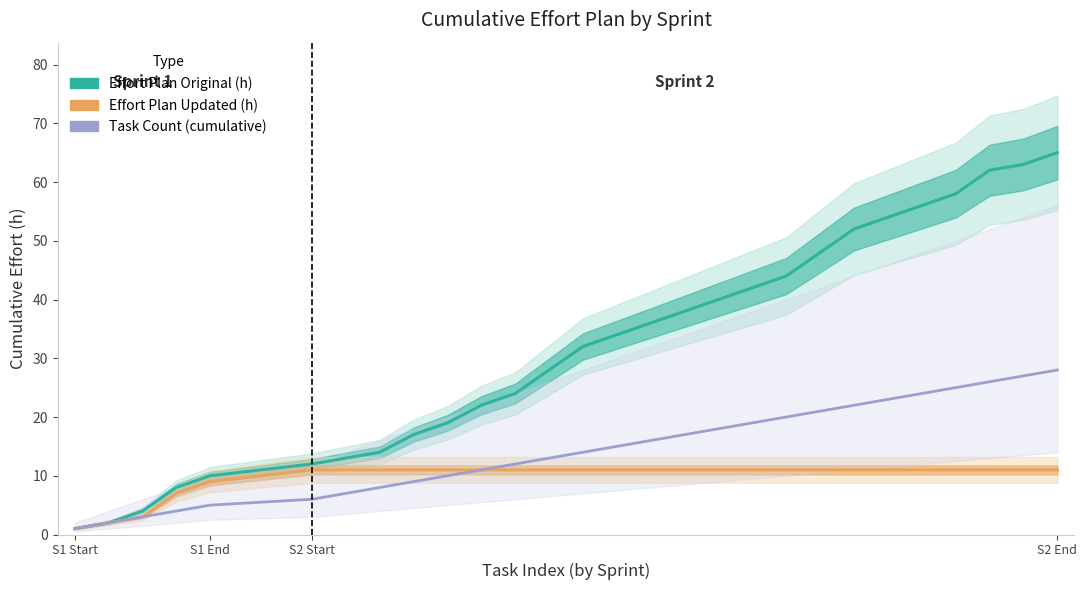

Which label corresponds to the smallest value in the chart?

S1 Start